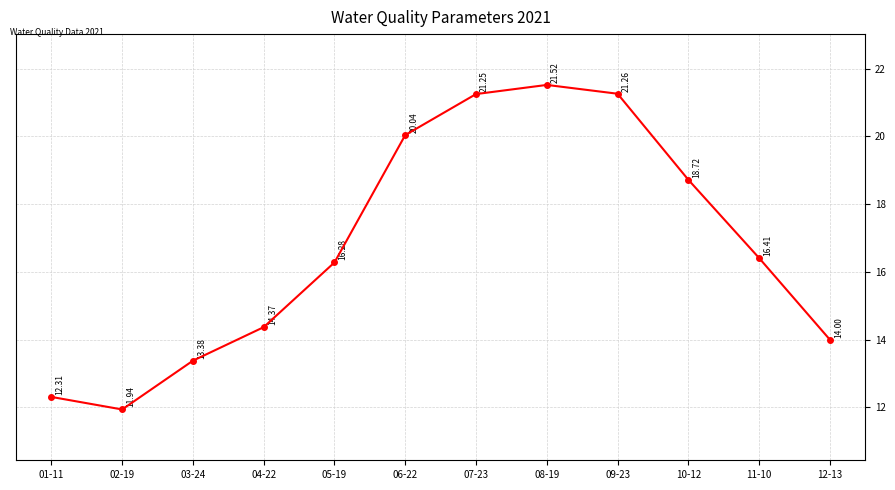

Does the chart have visible grid lines?

Yes